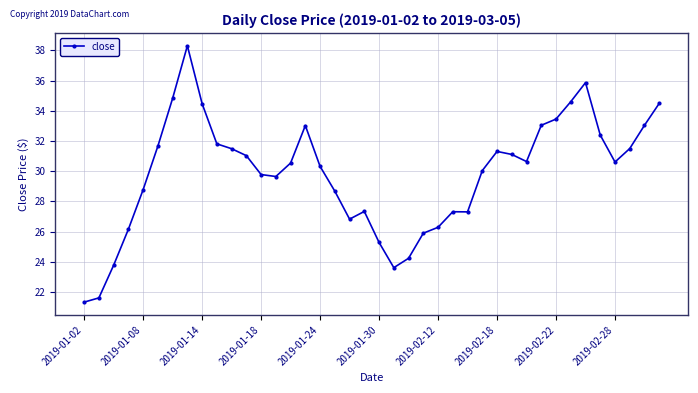

Does the chart display data point markers on the line(s)?

Yes